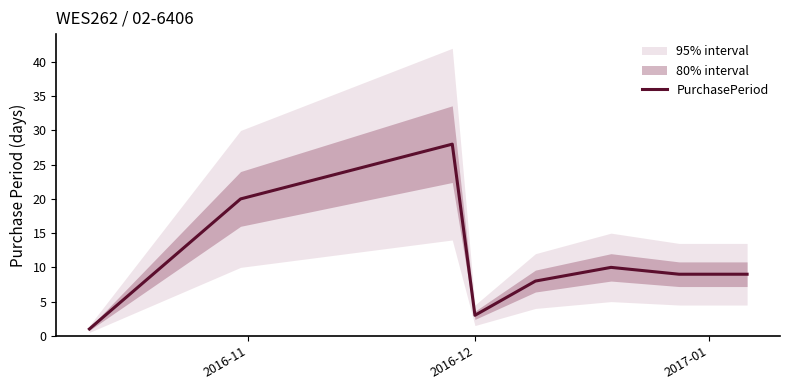

How many lines are shown in the chart?

1